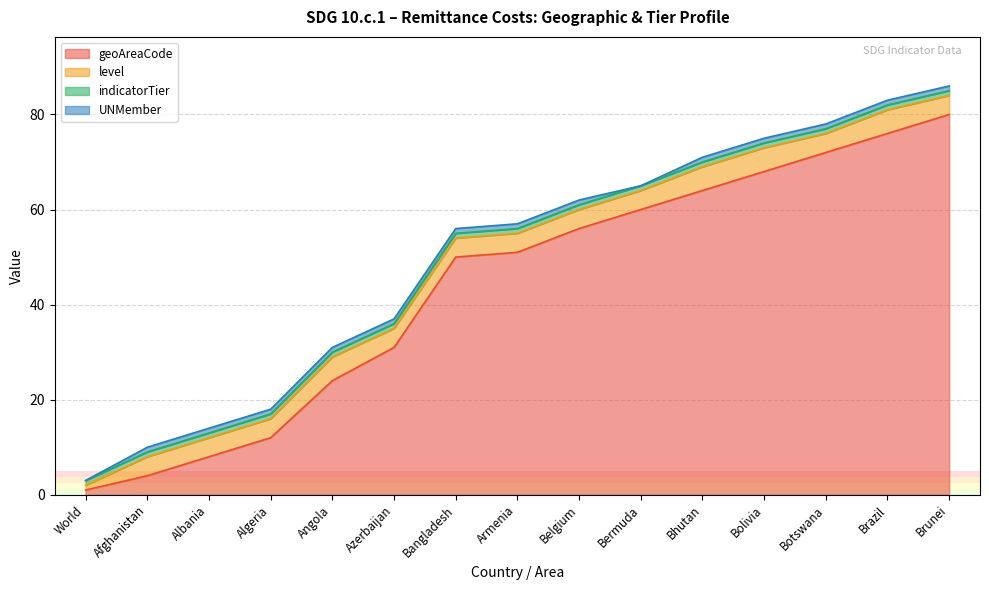

True or false: UNMember has more than 2 interior local peaks.

False